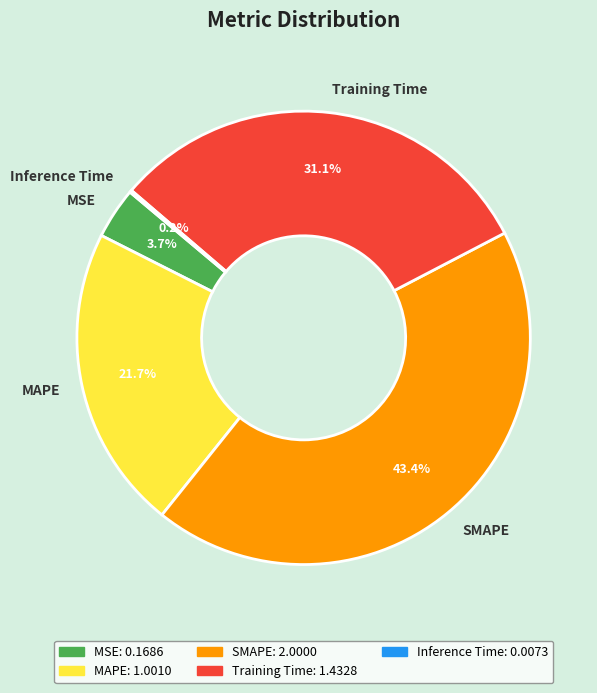

Is there a majority slice in this chart?

No